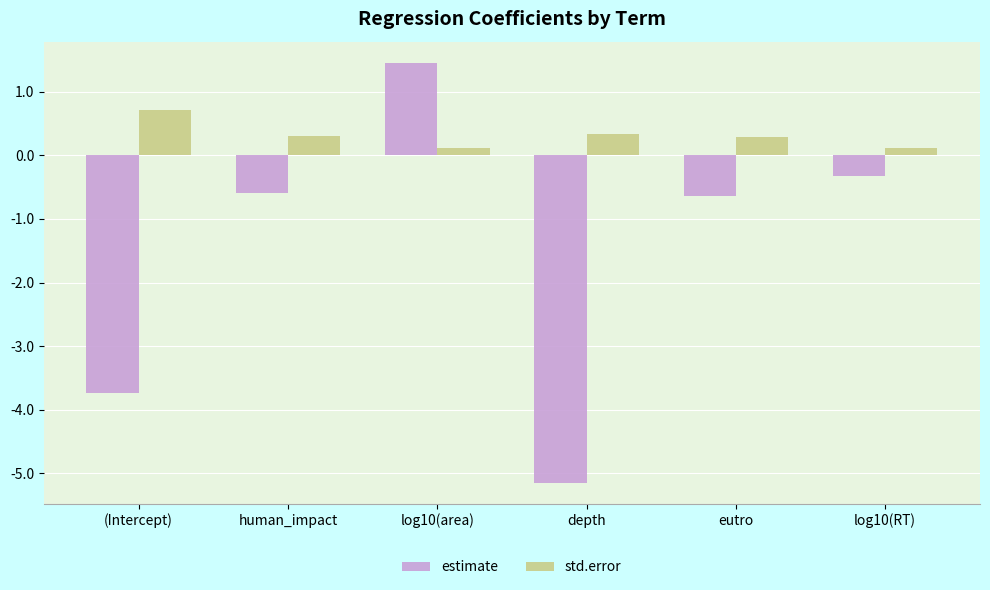

What is the sum of all estimate values?

-9.0